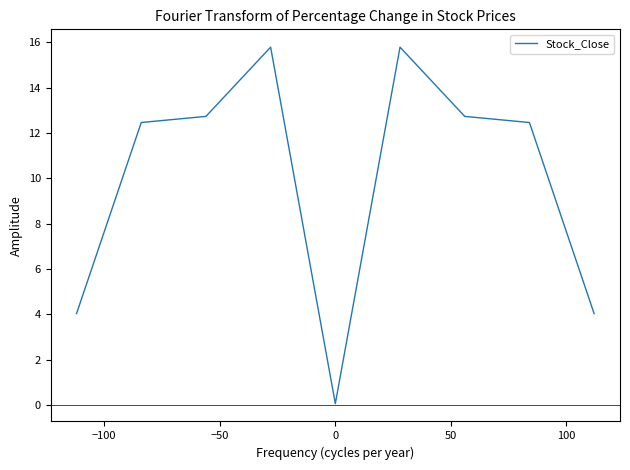

What is the difference between the maximum and minimum values?

15.7